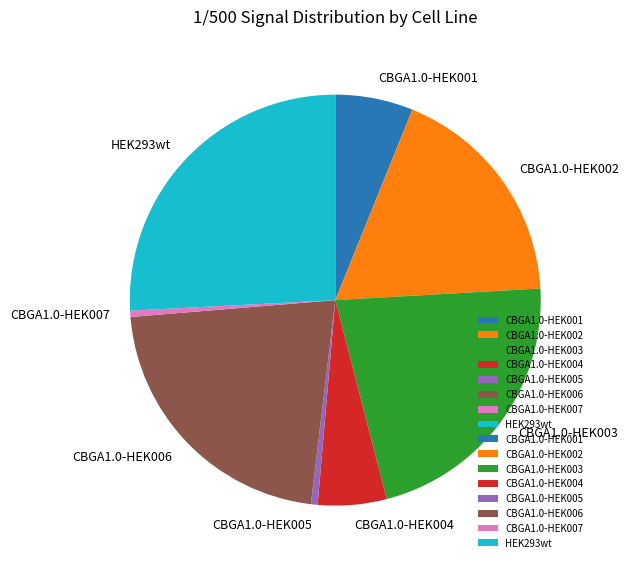

How many slices are in this pie chart?

8